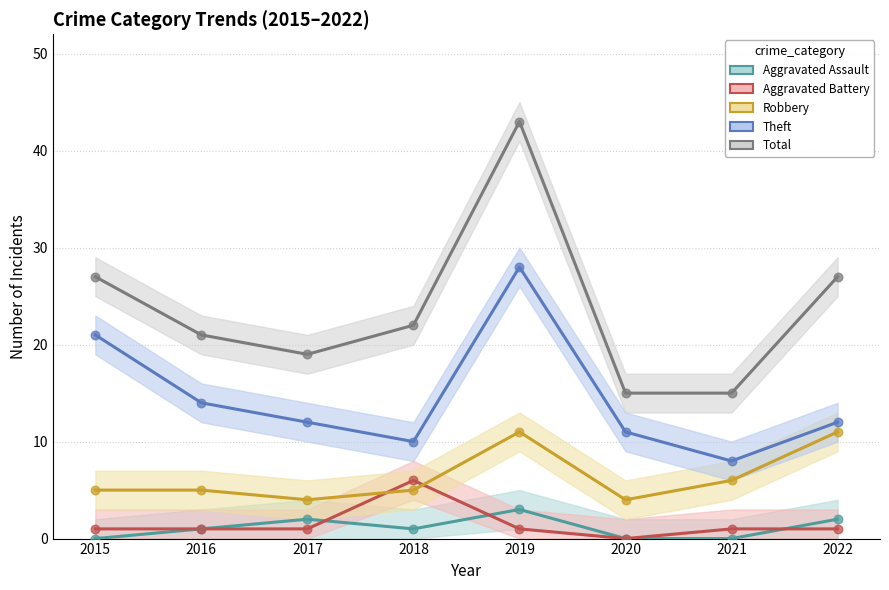

Which series contains the highest Y value?

Total